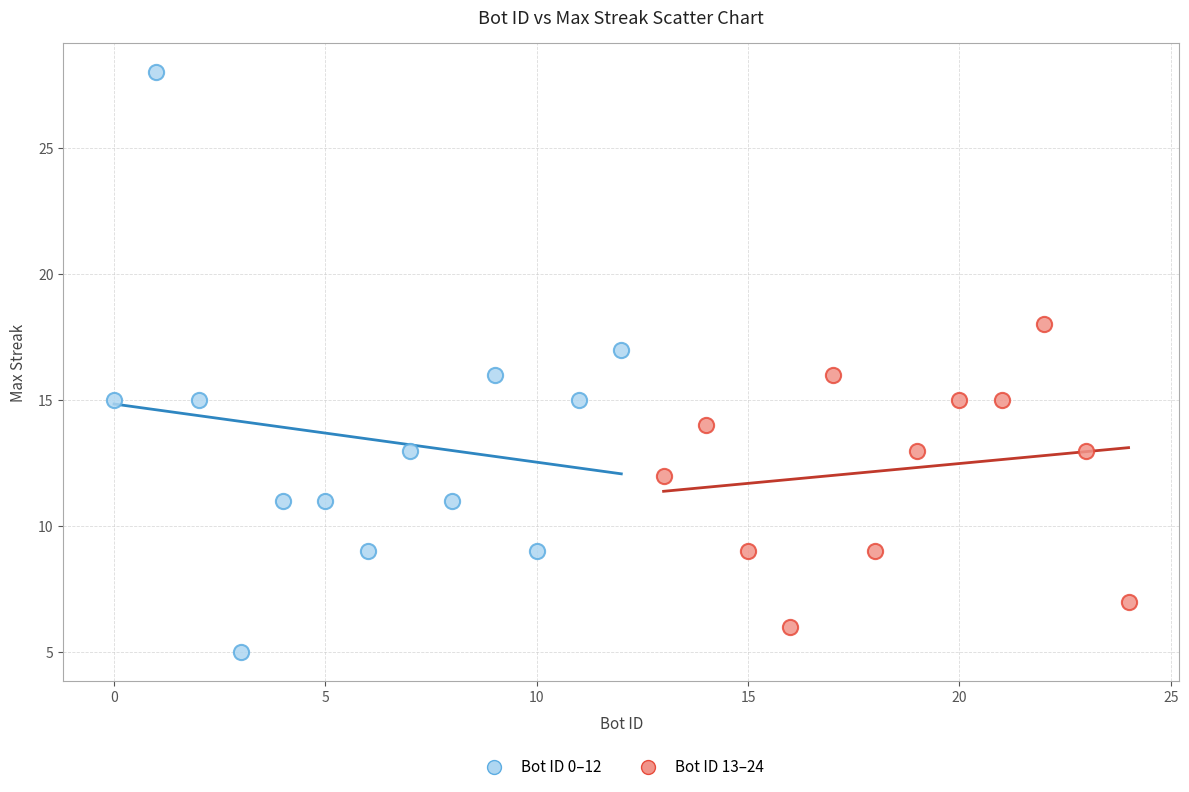

Which series has the widest spread of Y values?

Bot ID 0–12